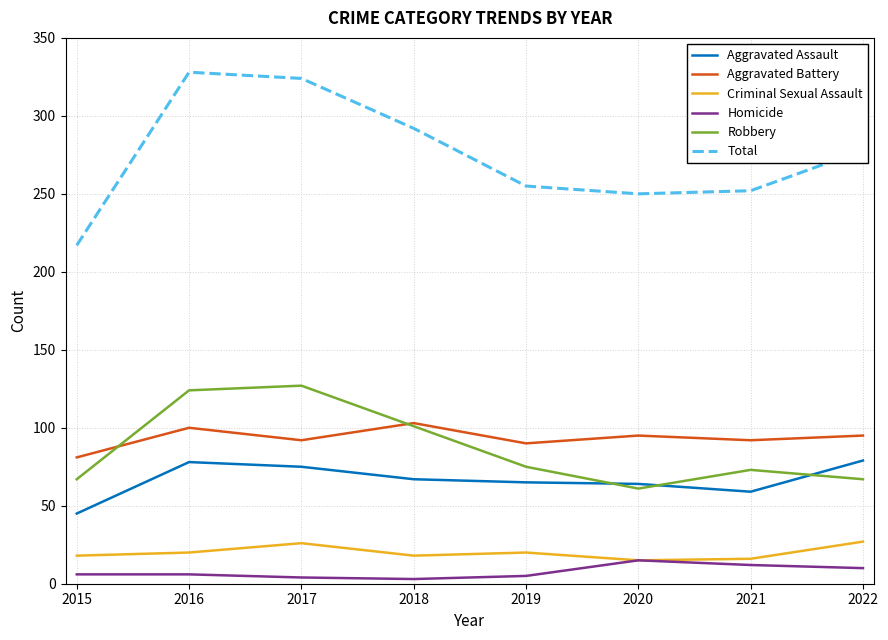

Which series has the largest range (max minus min)?

Total